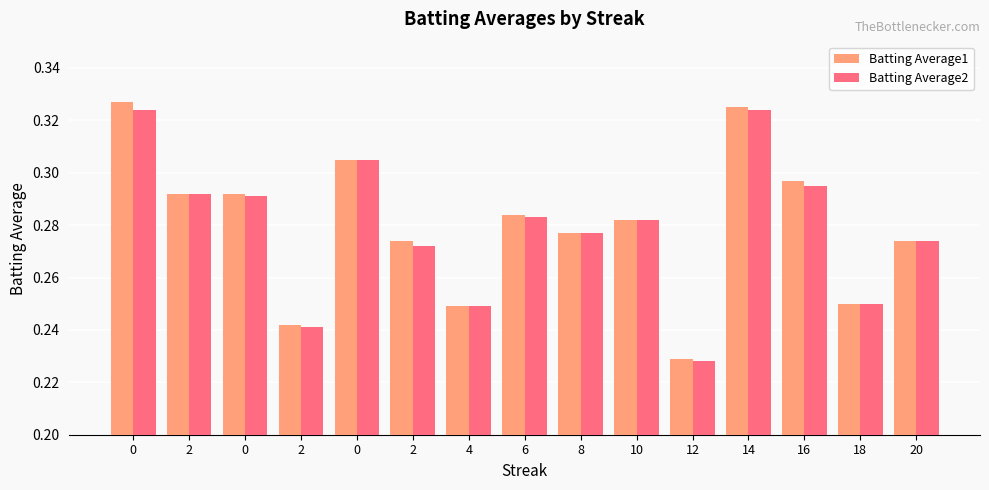

Rank the series at 2 from lowest to highest value.

Batting Average1, Batting Average2